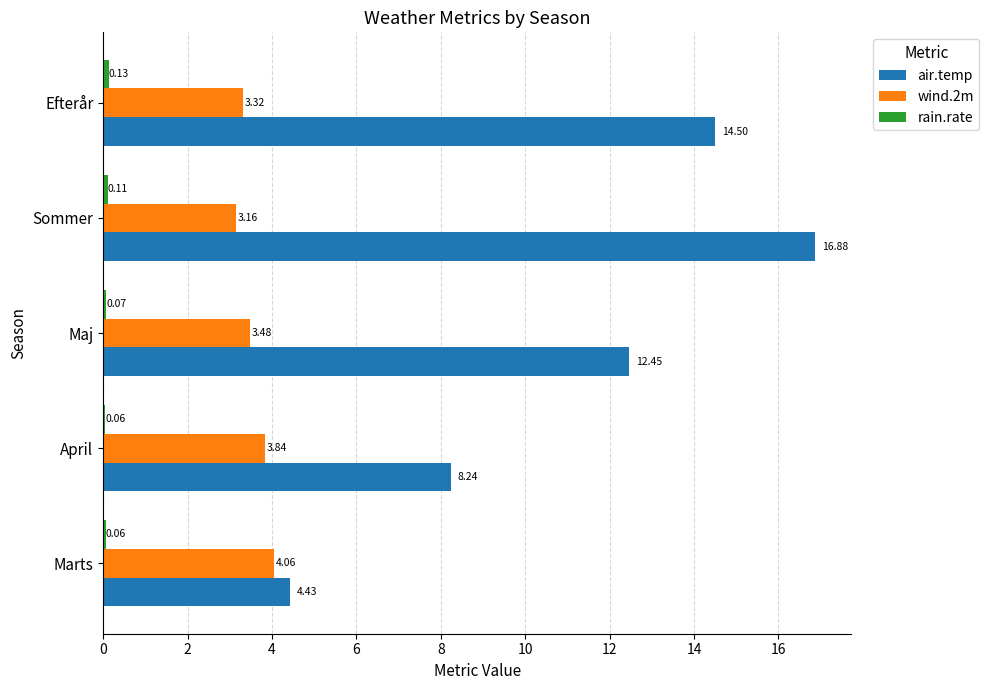

Which series has the largest range (max minus min)?

air.temp